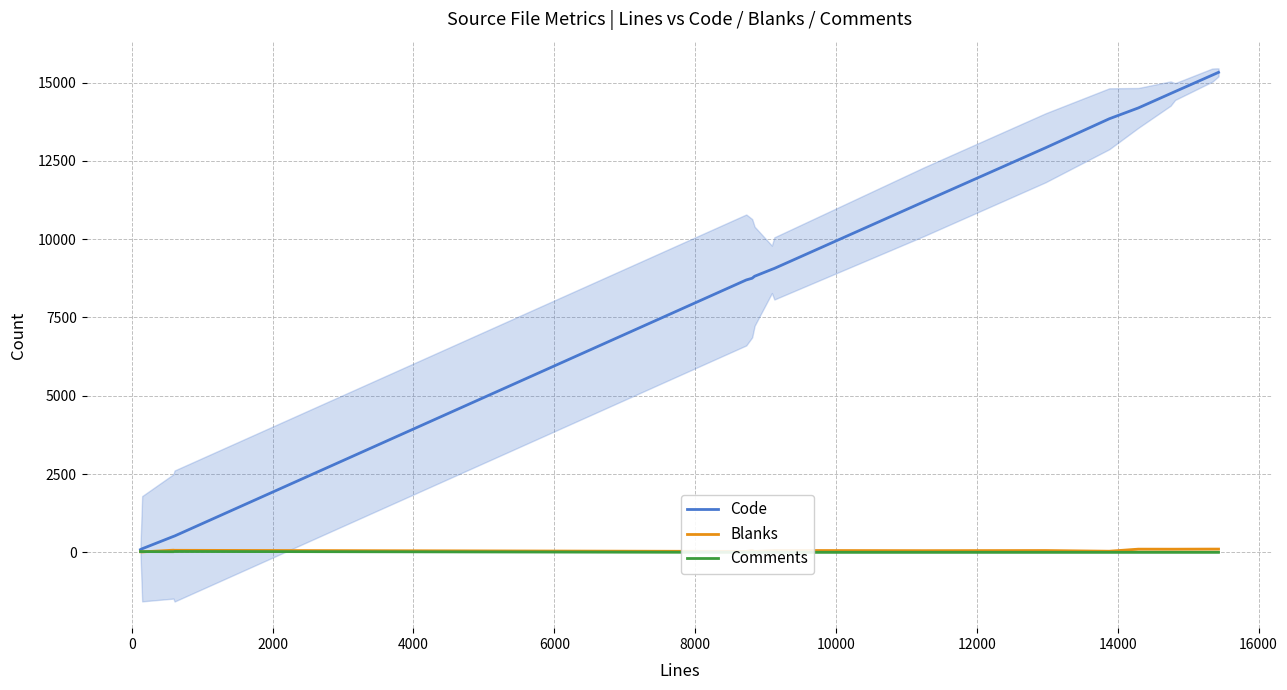

Which category has the highest value in the Comments series?

4000